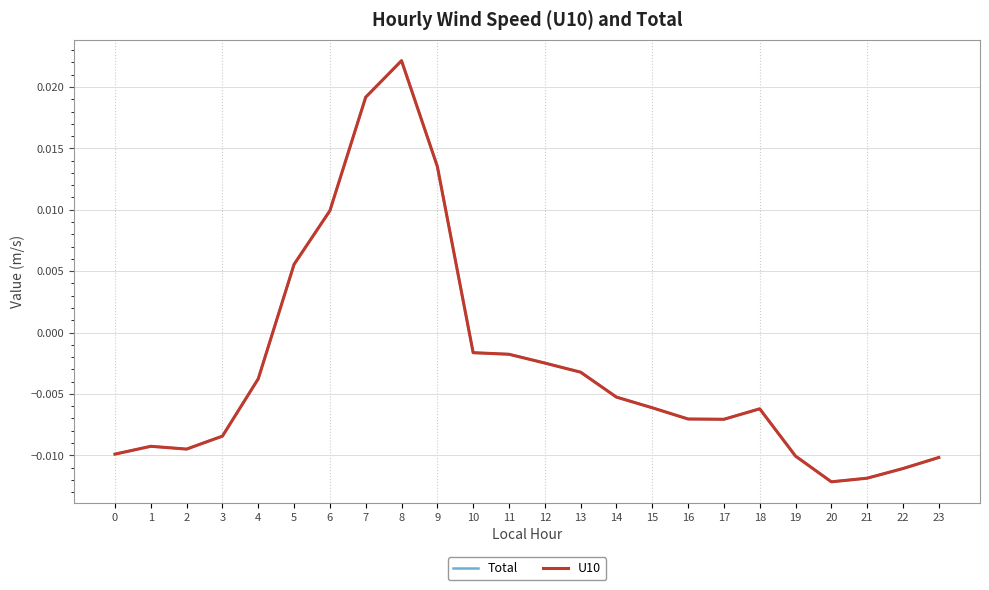

Does the chart have visible grid lines?

Yes